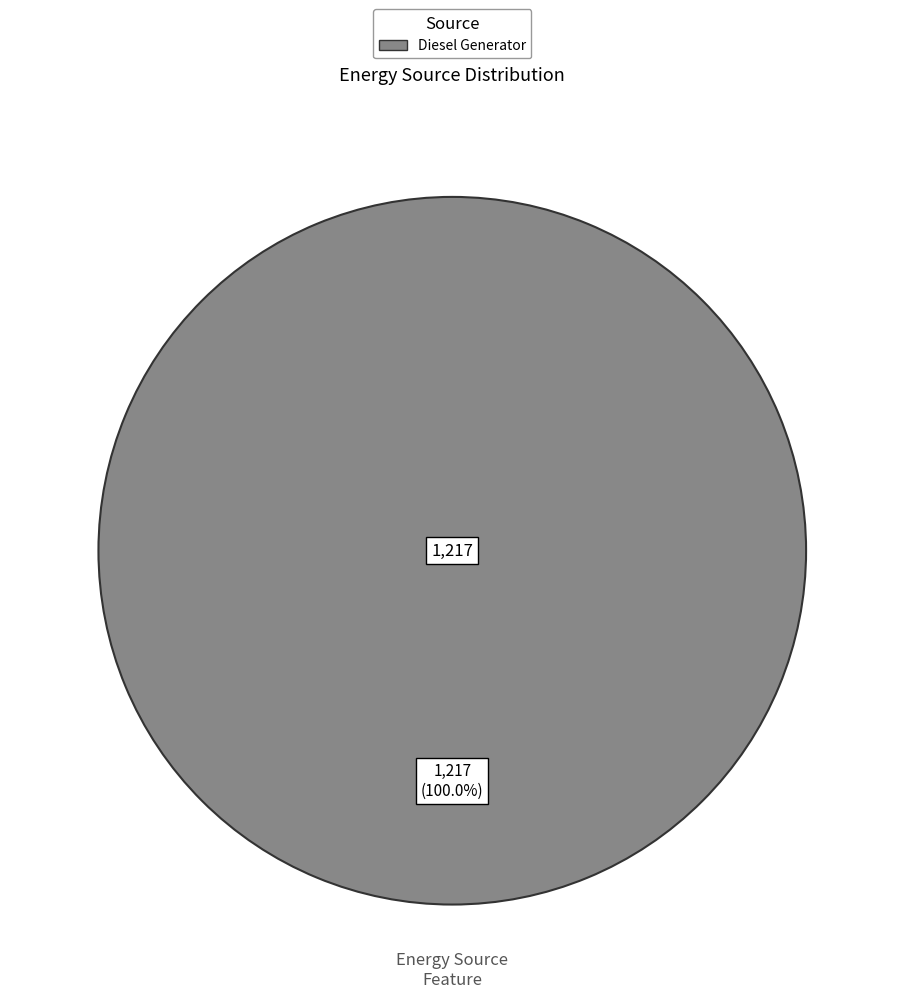

Count the number of slices in the pie.

1